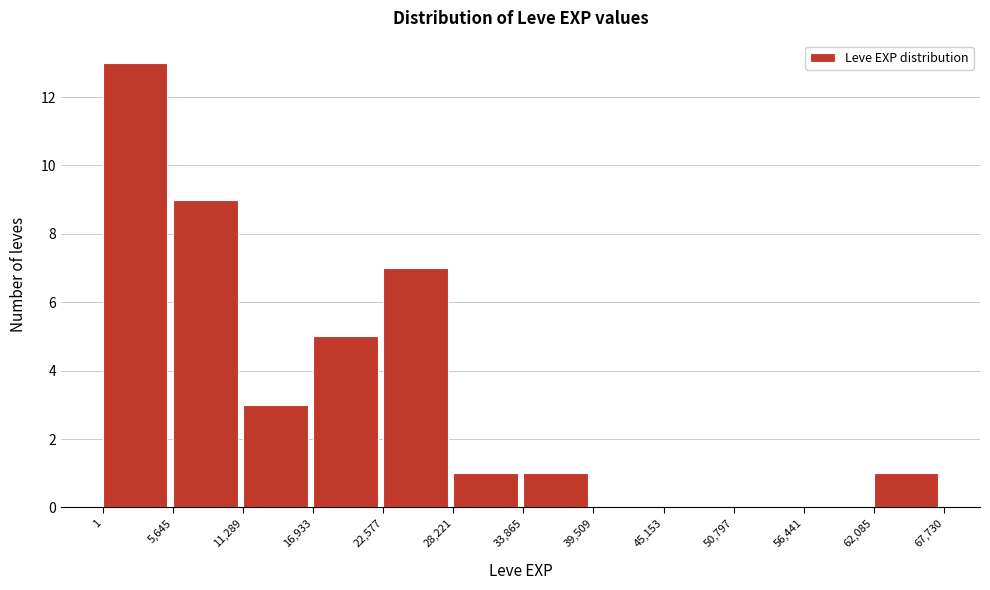

What is the height of the bar covering 33,865 to 39,509 on the x-axis? The values are not printed on the chart, so give them approximately, as read against the axis.

1